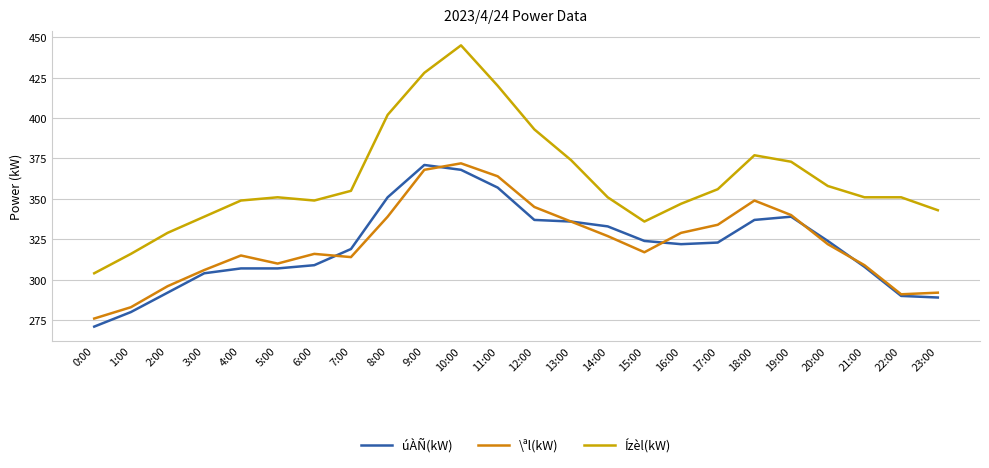

Which series has the widest spread of values?

Ízèl(kW)